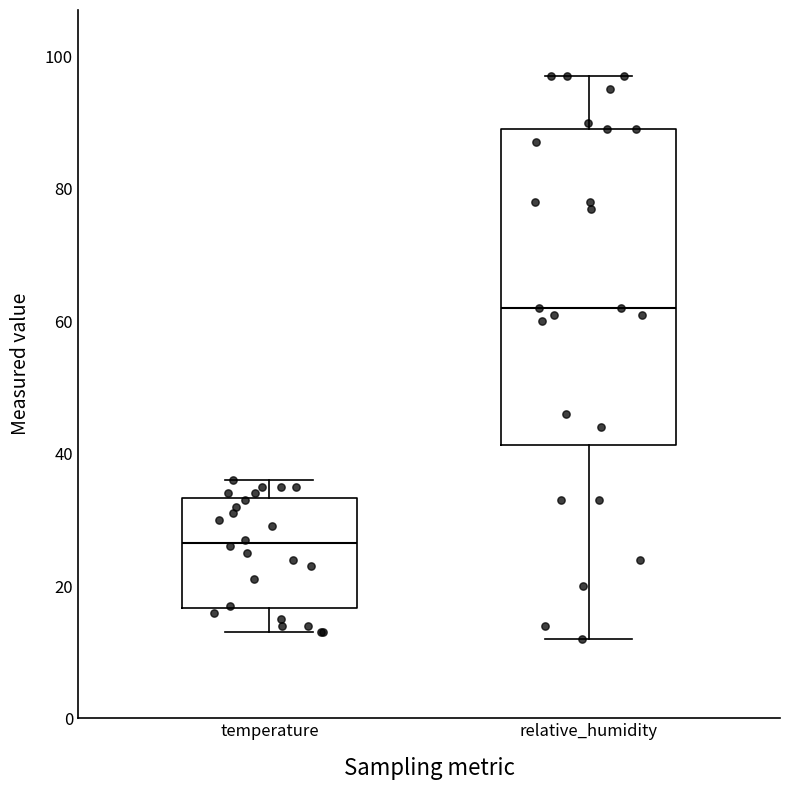

Which box's median line is the lowest?

temperature